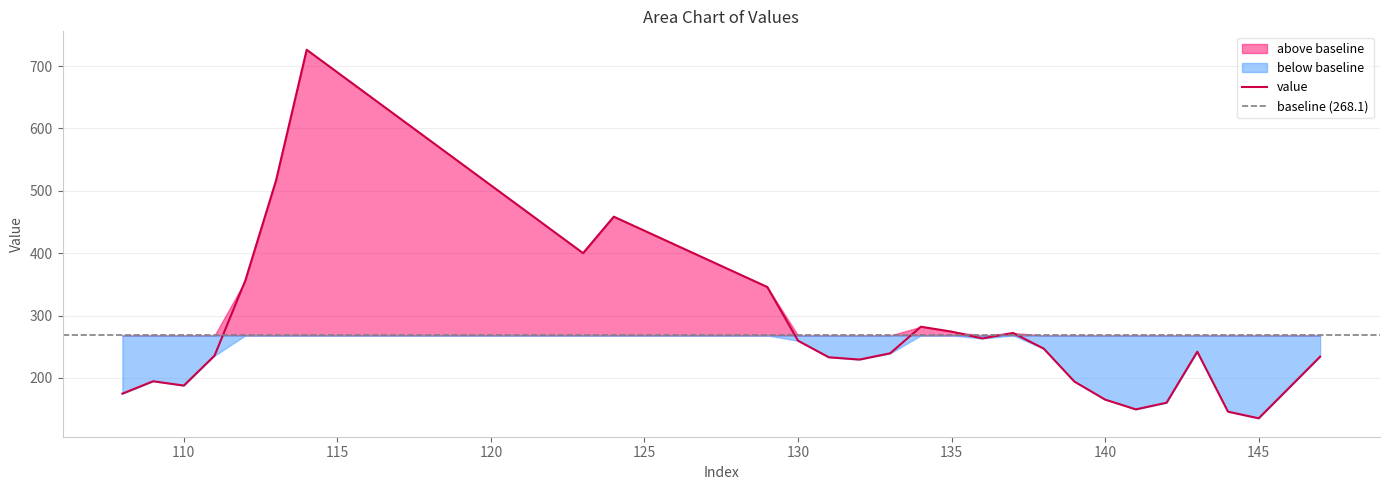

Reading right to left, list all the values displayed in this chart.

234.1	184.6	135.2	145.8	242.0	160.2	149.6	165.2	194.1	246.9	272.1	263.3	274.2	282.1	239.4	229.4	233.1	259.6	345.7	458.6	400.1	726.2	516.3	355.9	235.7	187.7	194.6	174.8